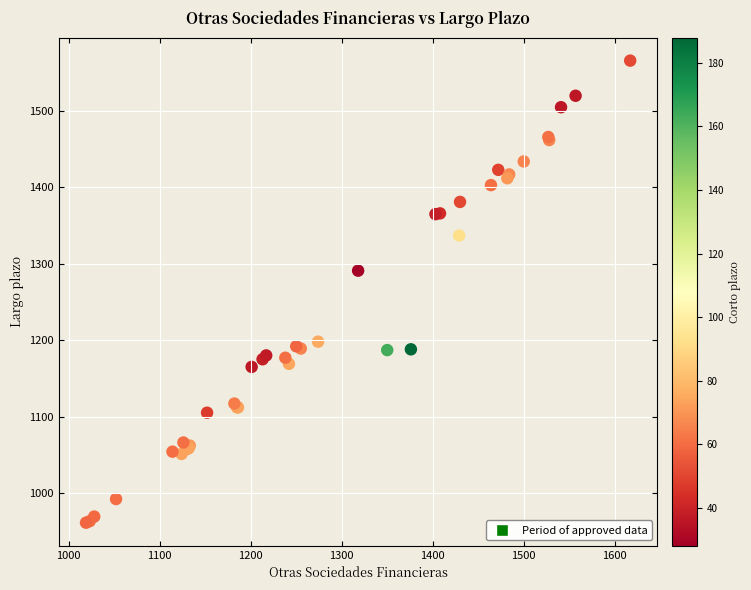

What Y value in the scatter plot is closest to 1263?

1291